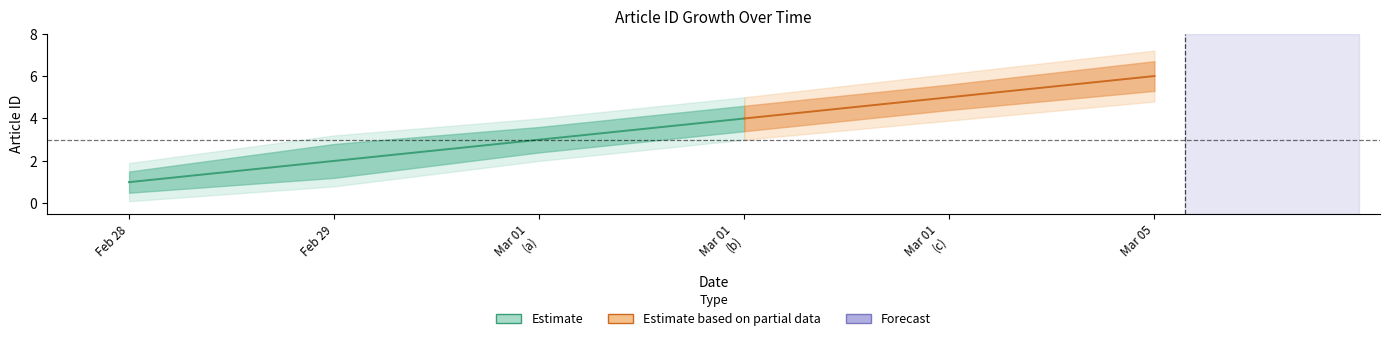

True or false: Estimate_outer_upper has a value of 4.0 at 2020-03-01.

True